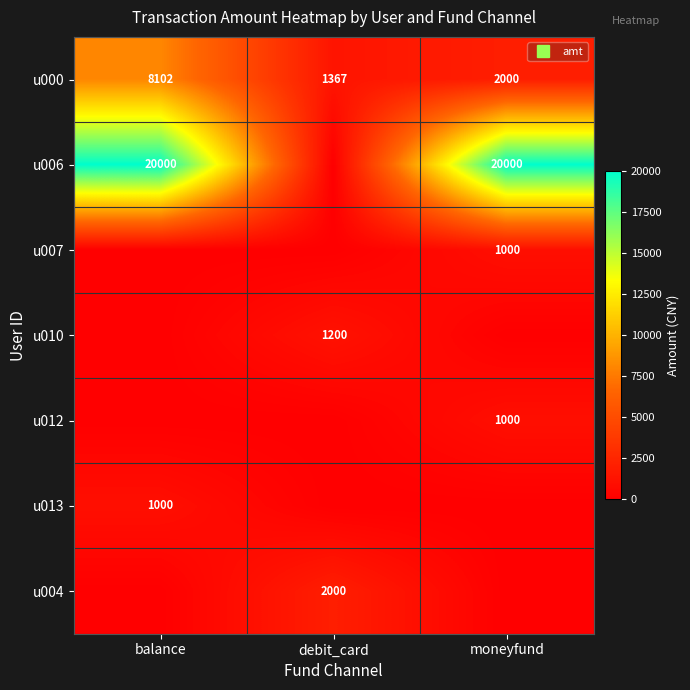

What is the sum of the u000 values at moneyfund and balance?

10101.7